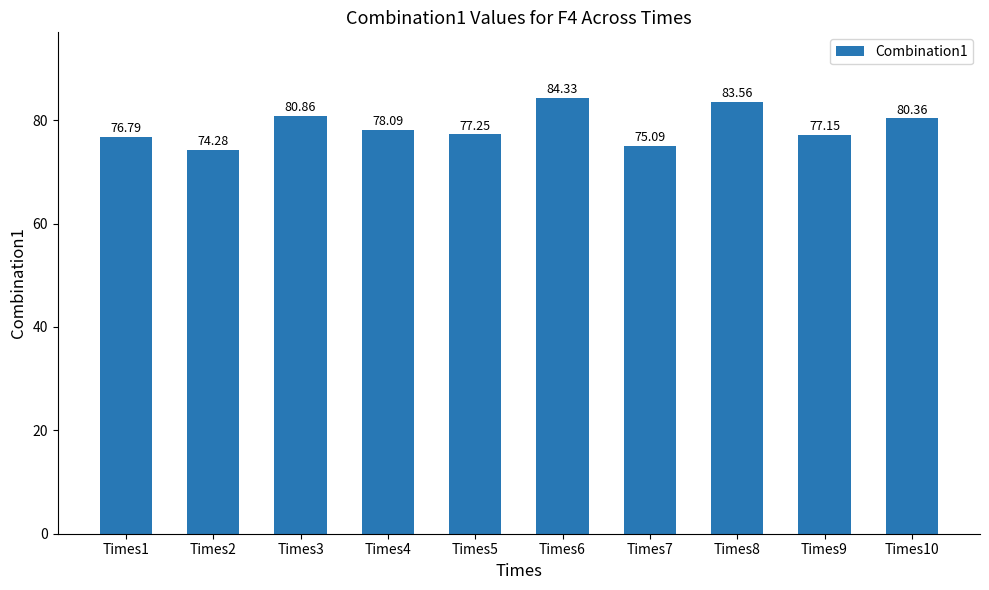

Between Times6 and Times4, which is larger?

Times6